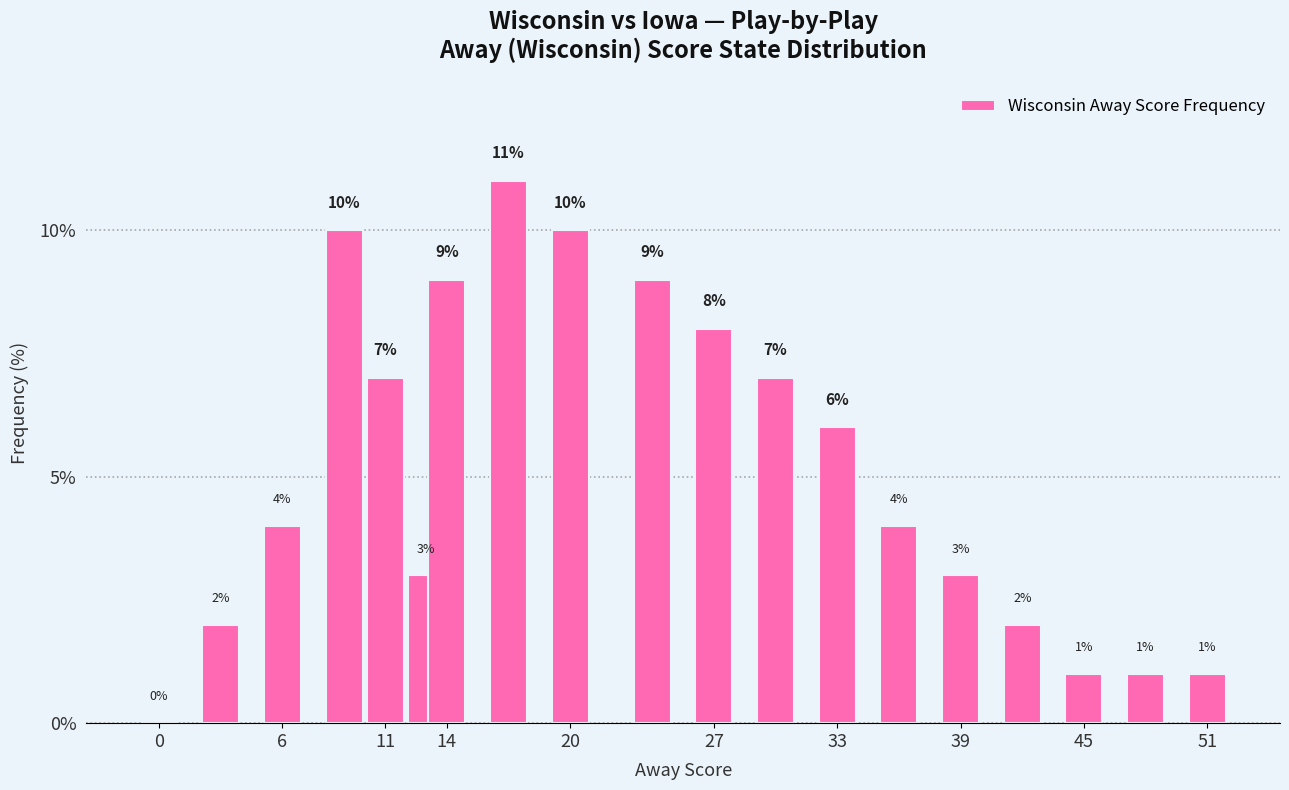

What is the sum of all values?

98